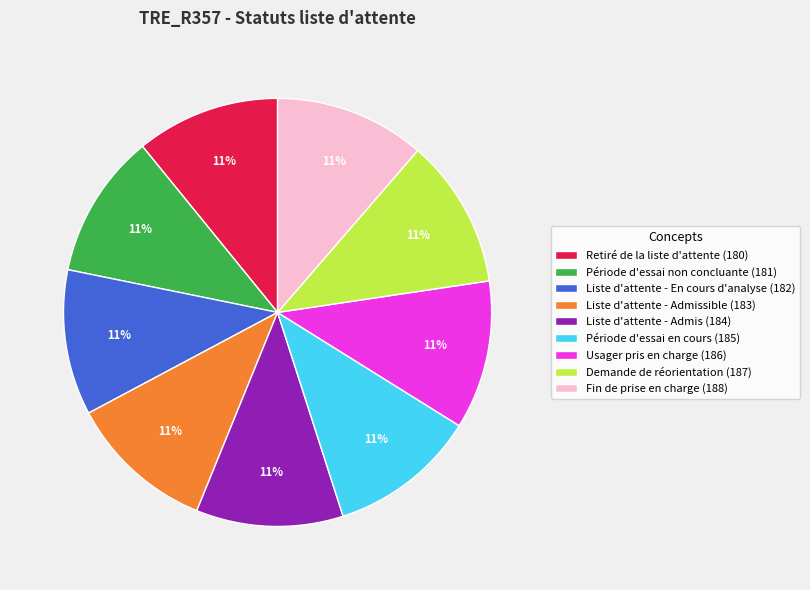

Approximately how many times larger is the value at Période d'essai non concluante (181) compared to Fin de prise en charge (188)?

1.0